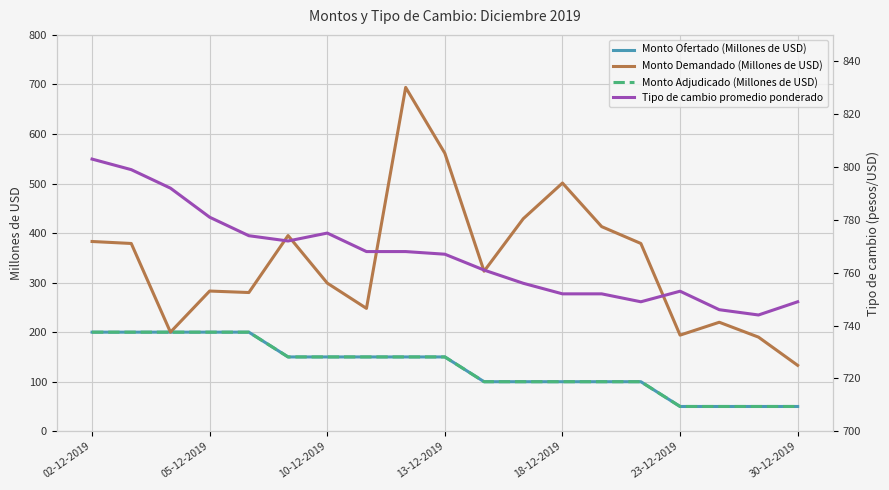

Is the value of Tipo de cambio promedio ponderado at 15 greater than the value of Monto Demandado (Millones de USD) at 14?

Yes